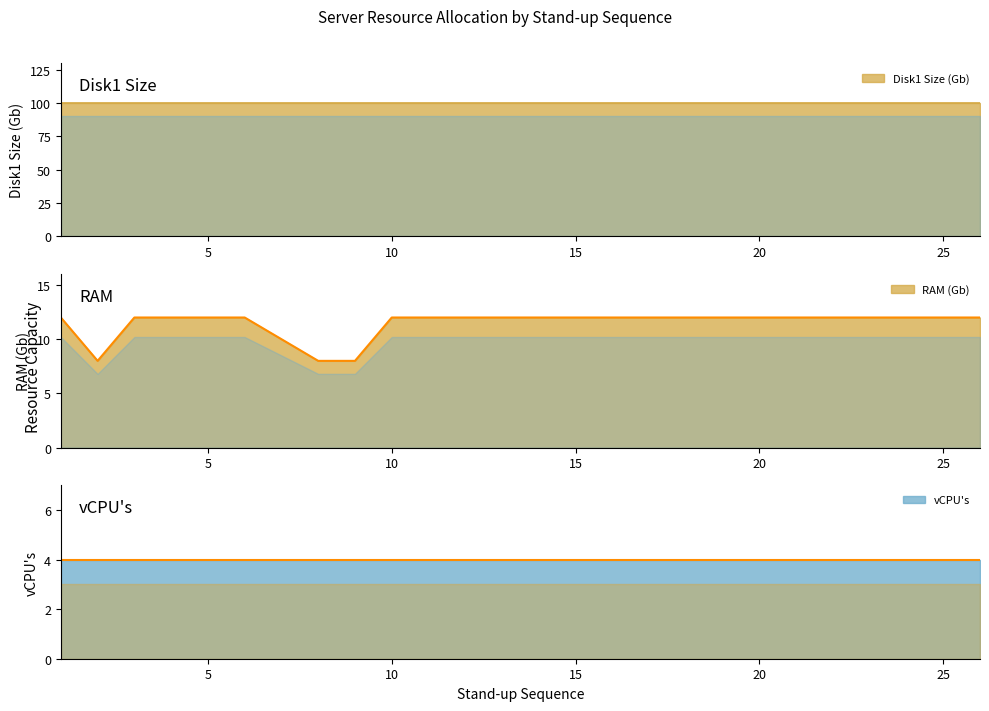

How many data points does each series have?

24